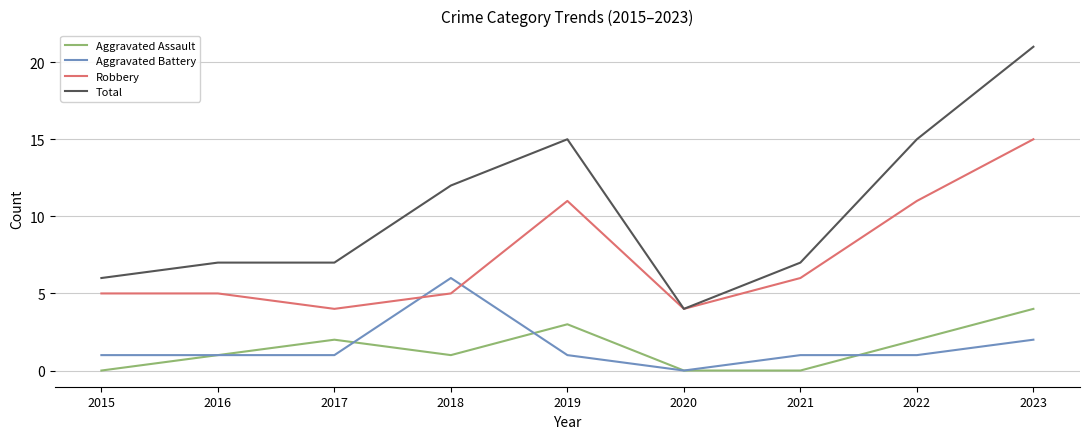

At 2022, list the series in order from largest to smallest.

Total, Robbery, Aggravated Assault, Aggravated Battery